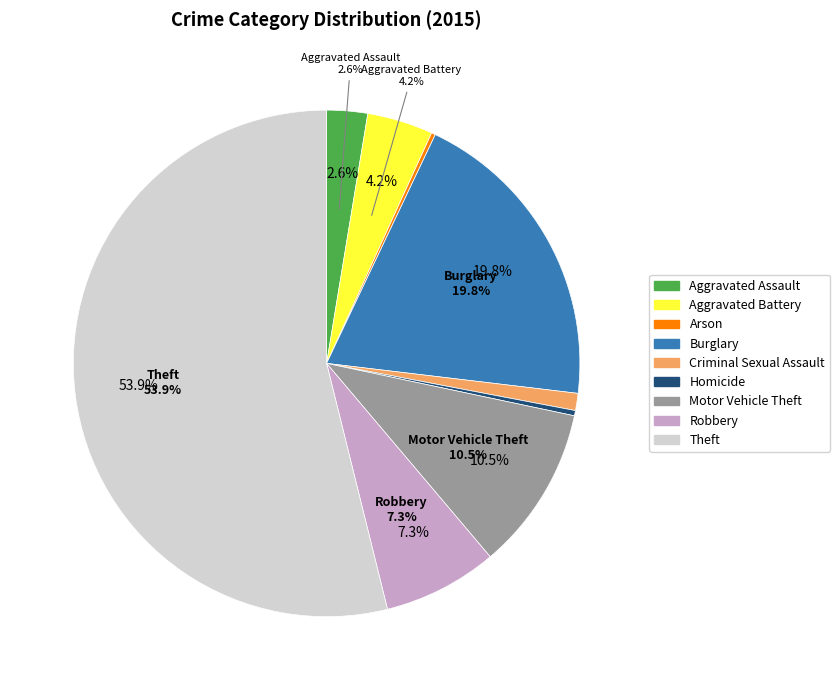

Which category has the biggest portion of the pie?

Theft